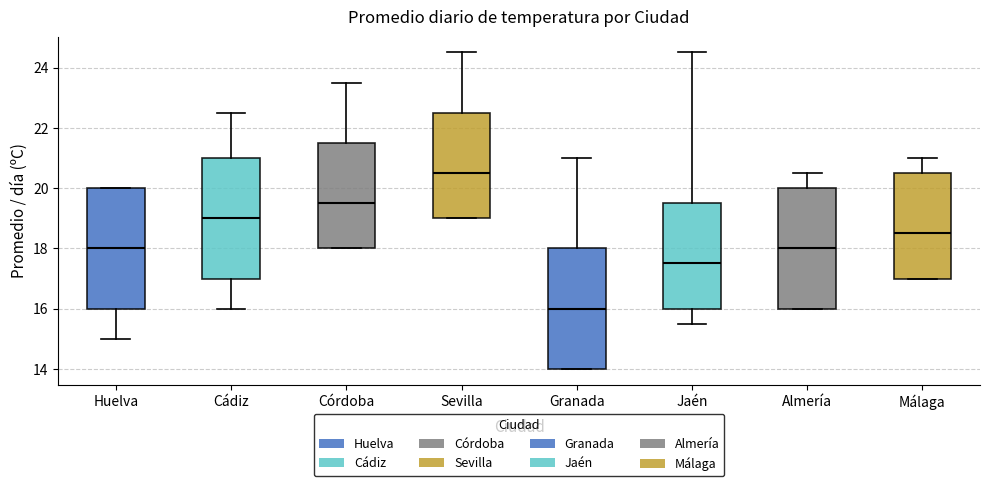

Which box has the lowest median line?

Granada